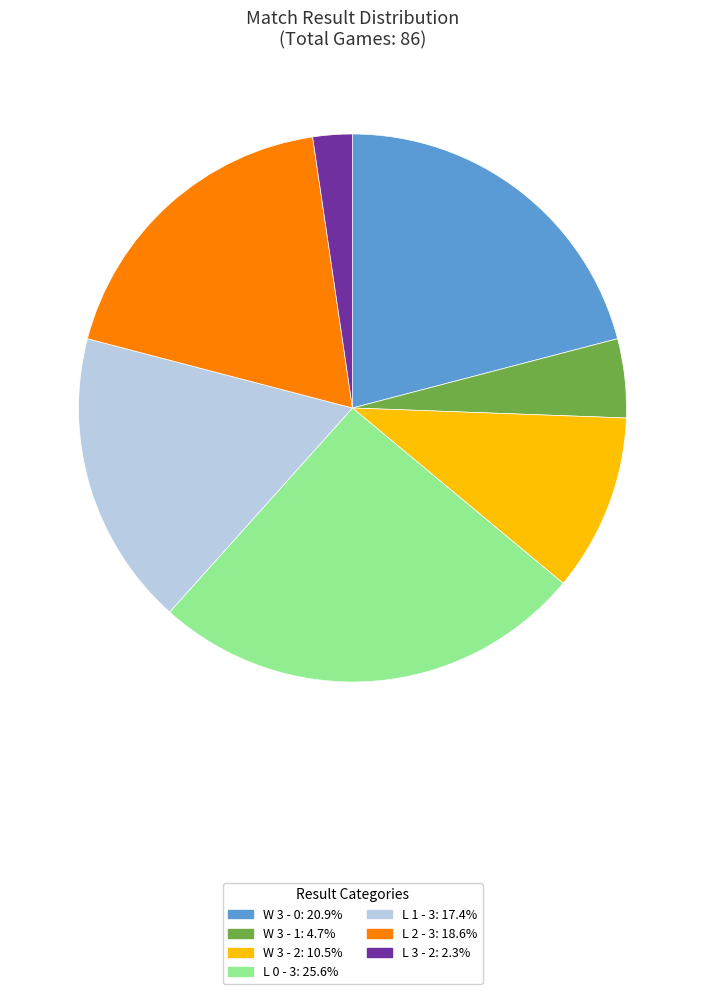

The L 1 - 3 slice represents 11% of the pie. True or false?

False